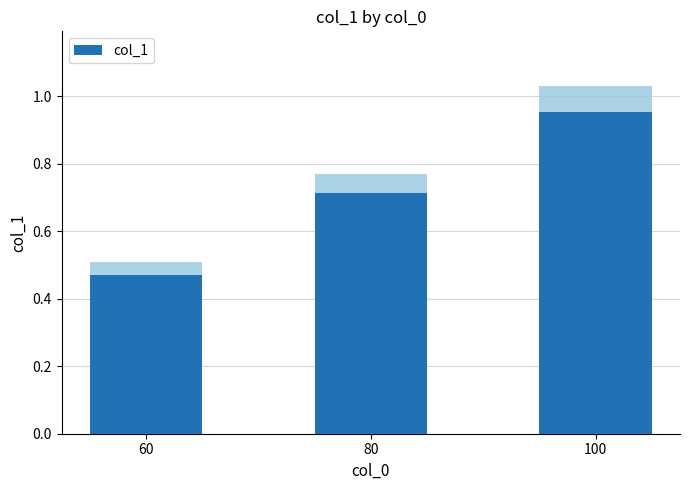

The chart shows a value of 0.2 at 80. True or false?

False